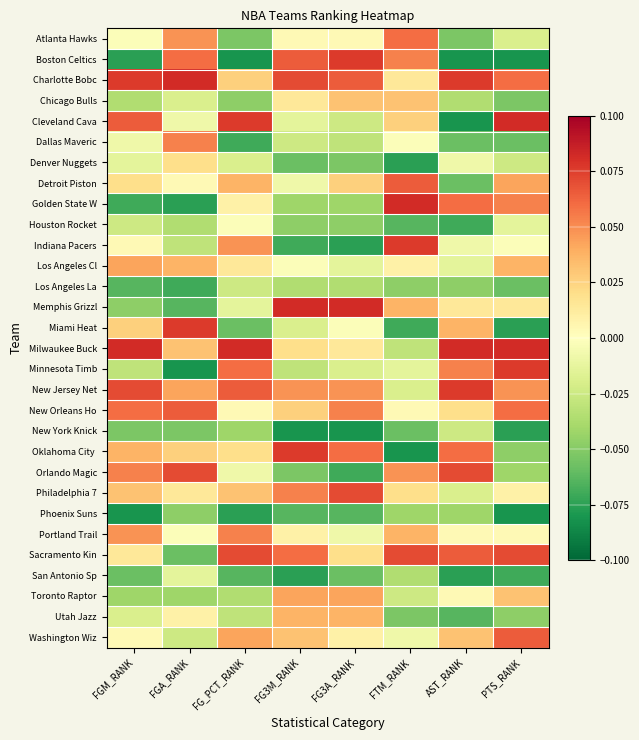

Between FTM_RANK and PTS_RANK, which is larger?

FTM_RANK